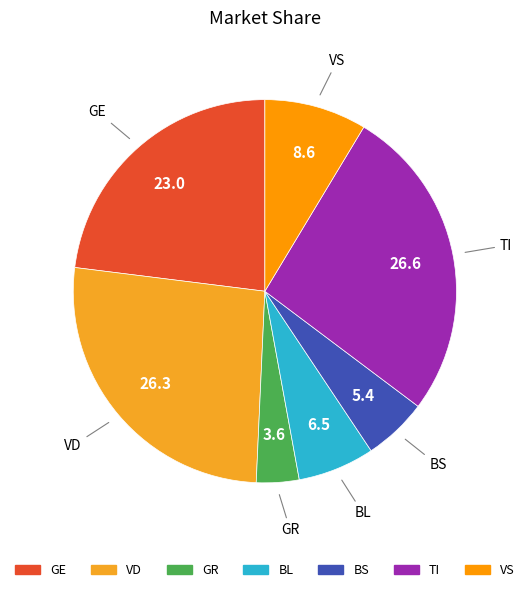

How many slices are in this pie chart?

7